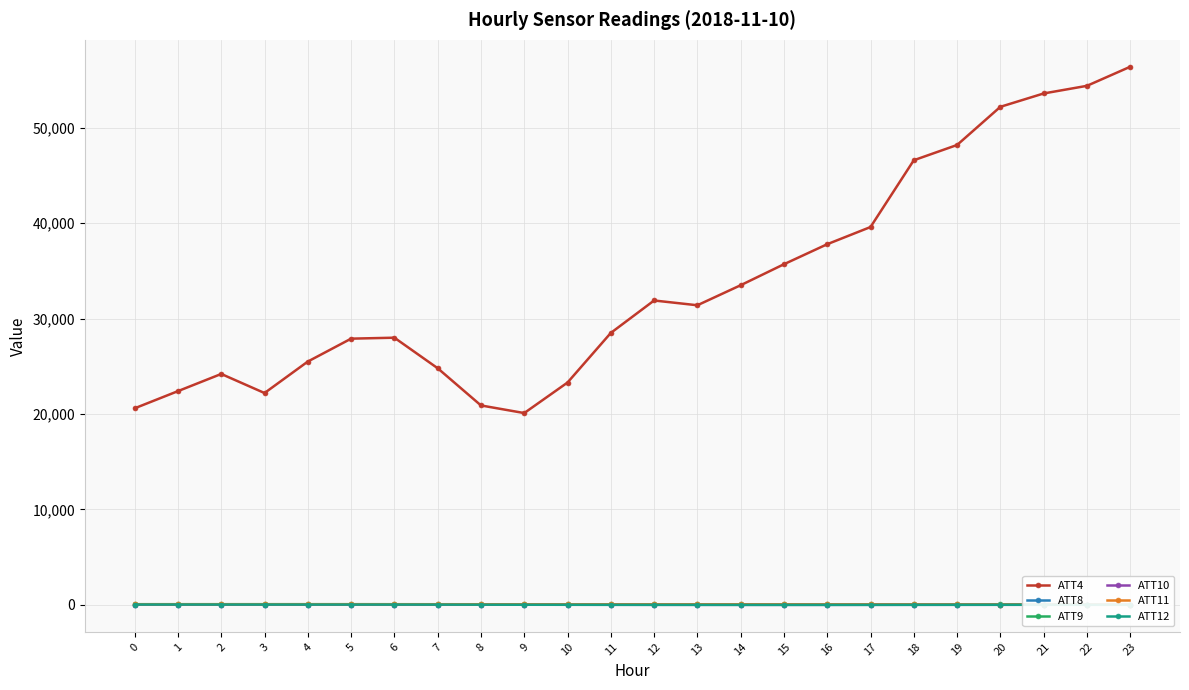

What is the total value across all series at 10?

23422.6